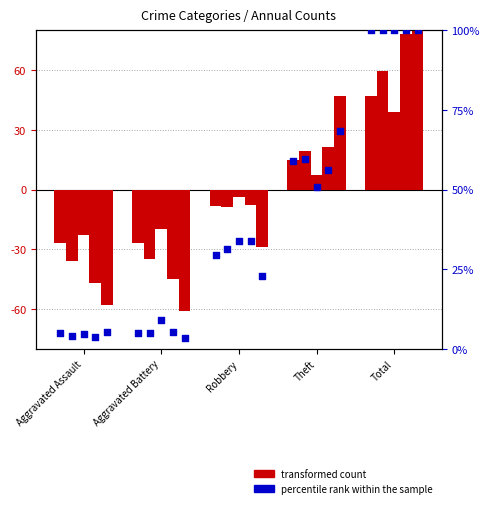

At which category is the sum across all series the highest?

Total